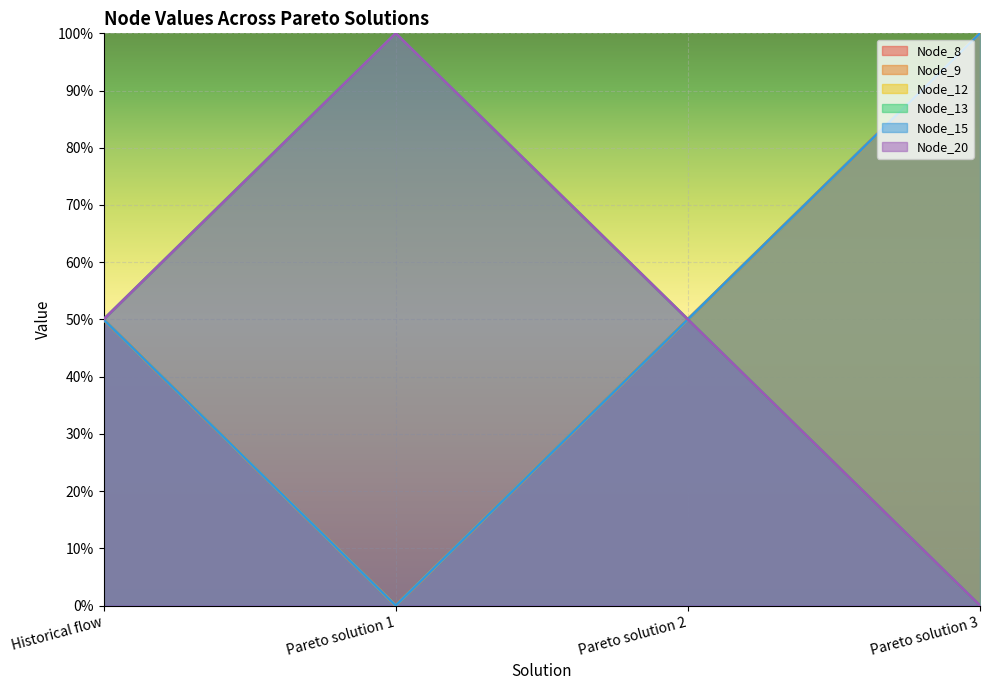

In Node_12, how many points are lower than both neighbors (excluding endpoints)?

1